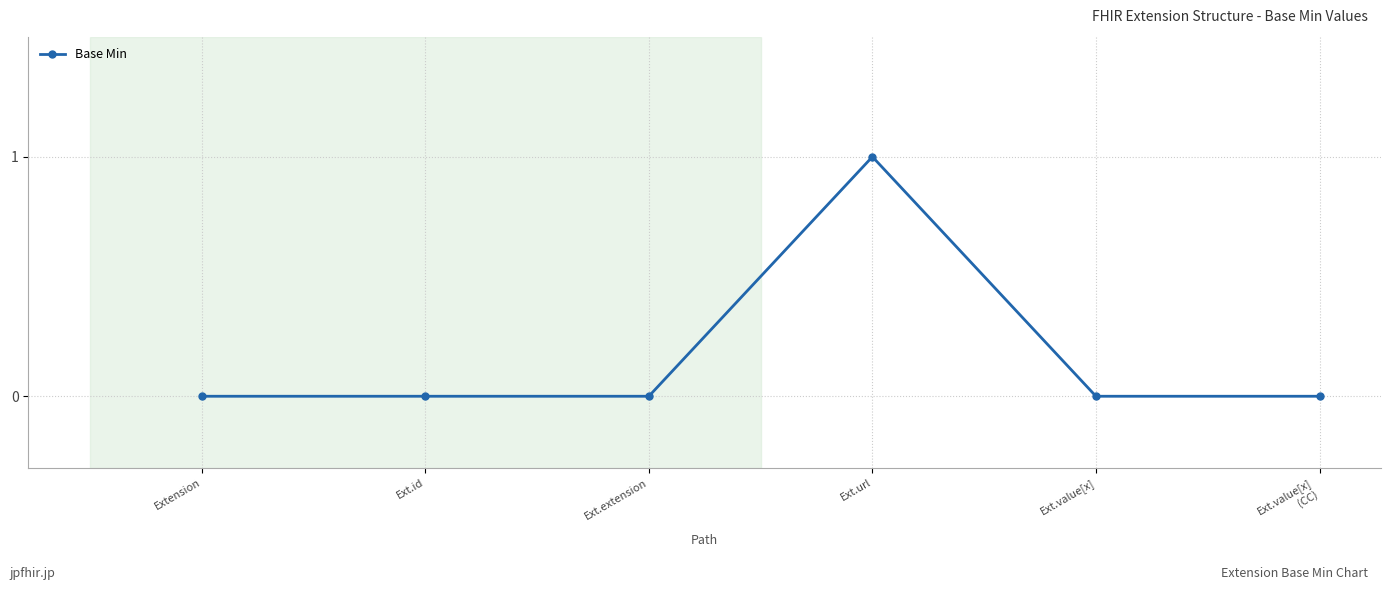

What is the label of the 5th point from the right?

Ext.id